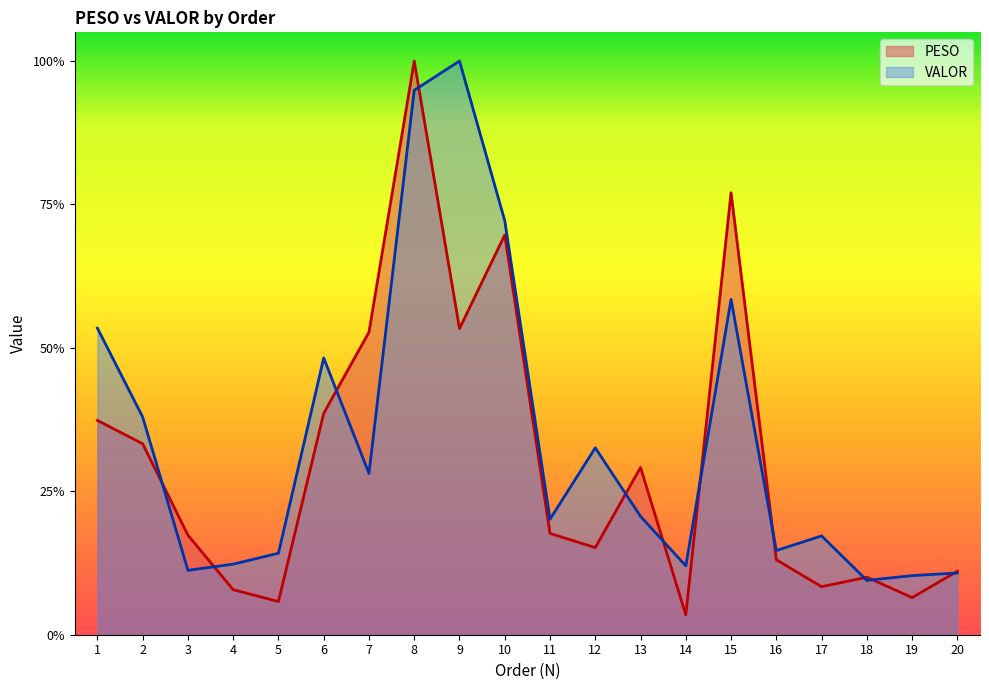

The PESO series shows 0.7 at 10. True or false?

True